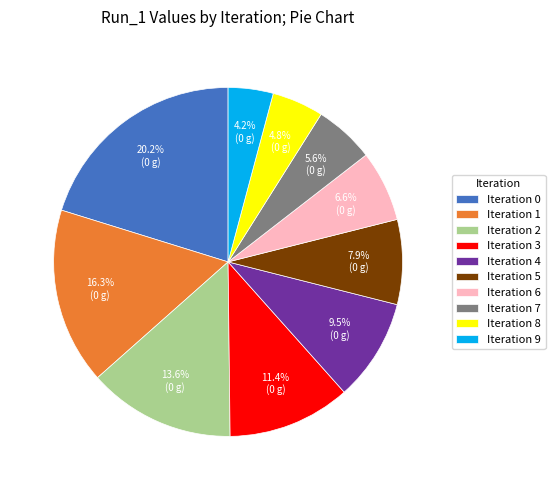

What is the smallest slice in the pie chart?

Iteration 9